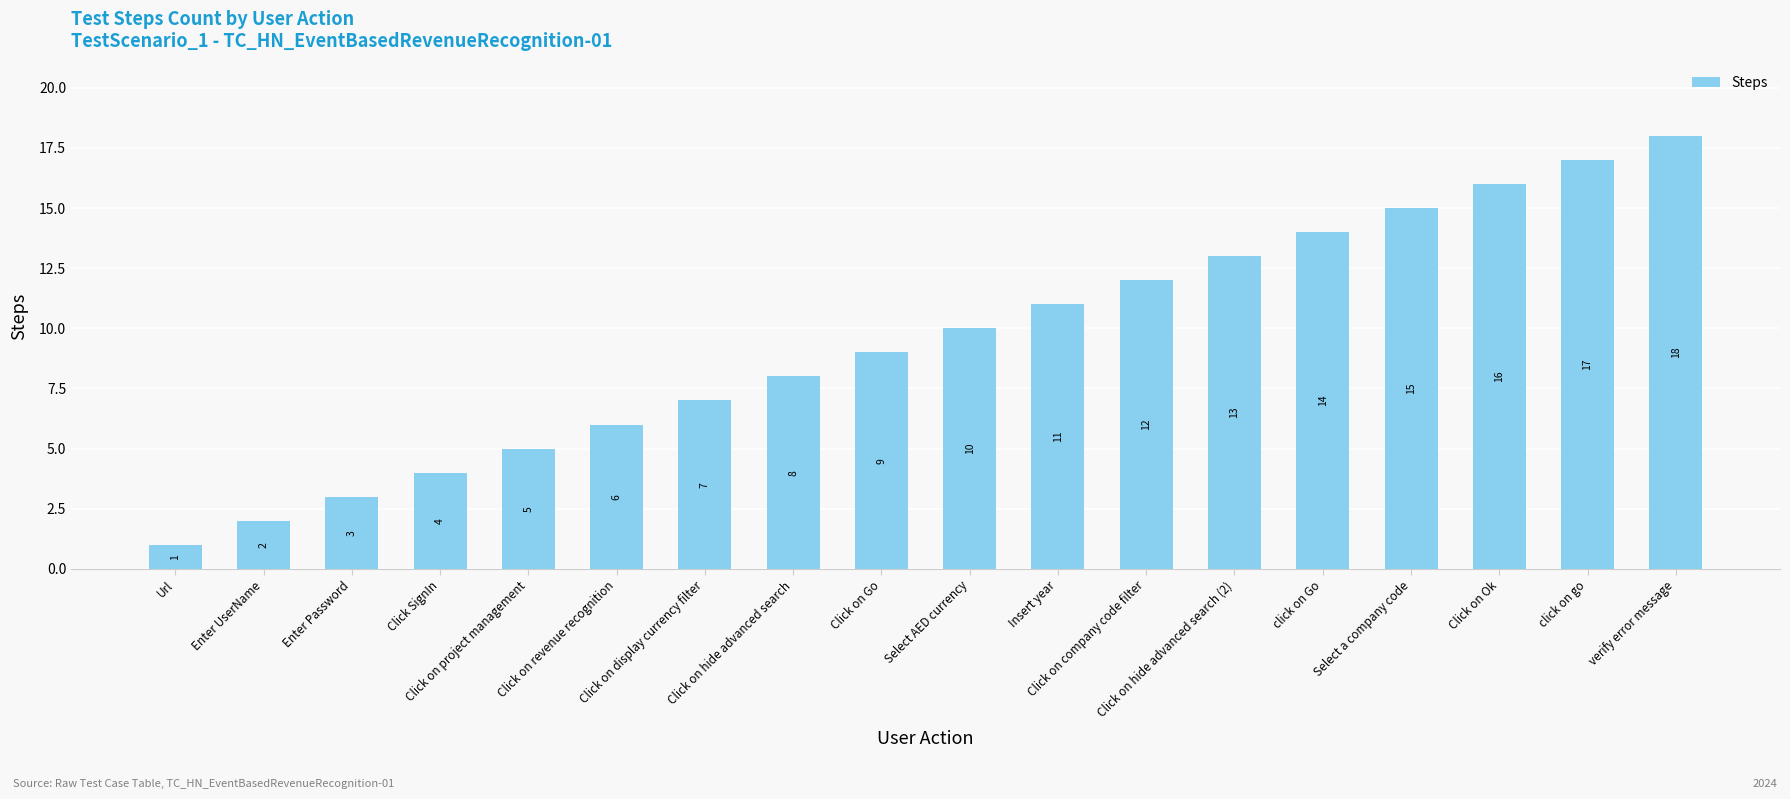

What is the label of the 4th bar from the right?

Select a company code